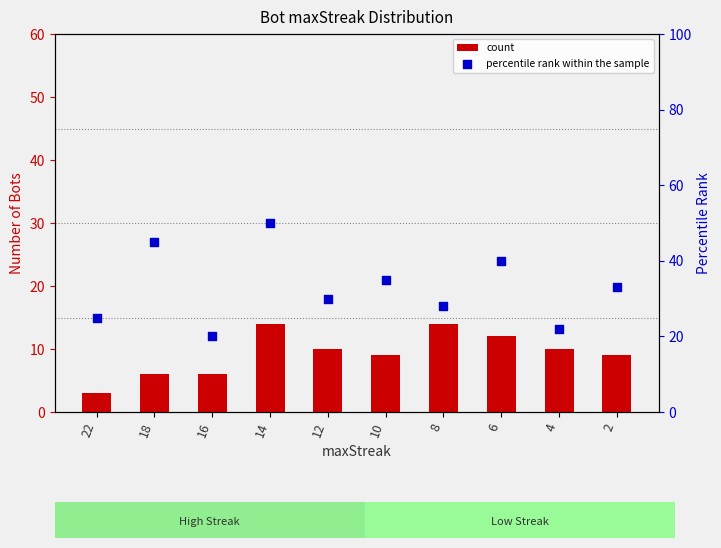

Which series has the largest total across all categories?

percentile rank within the sample